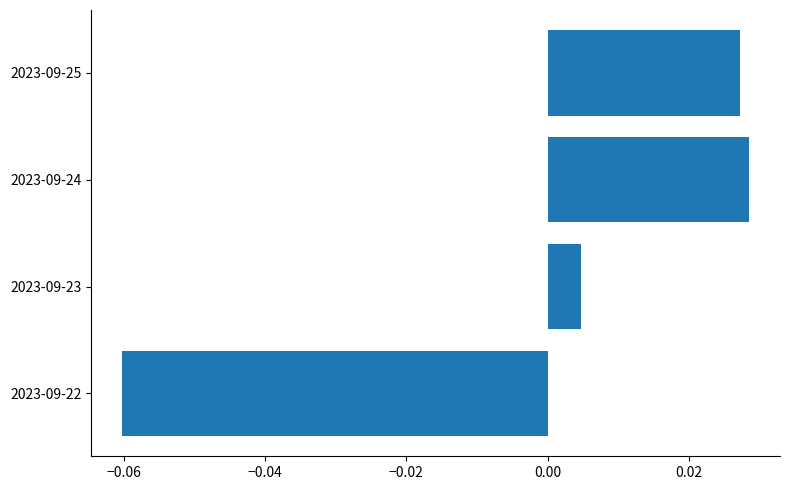

Count the number of values greater than 0.

3